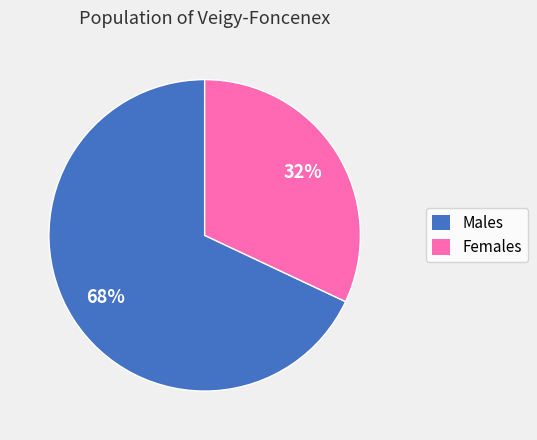

Is there a majority slice in this chart?

Yes